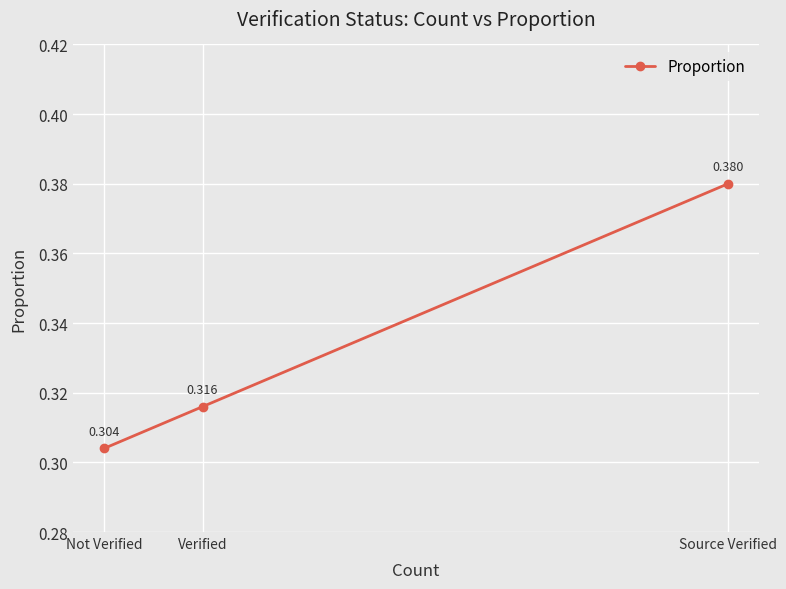

Which category has the highest value across all series?

Source Verified